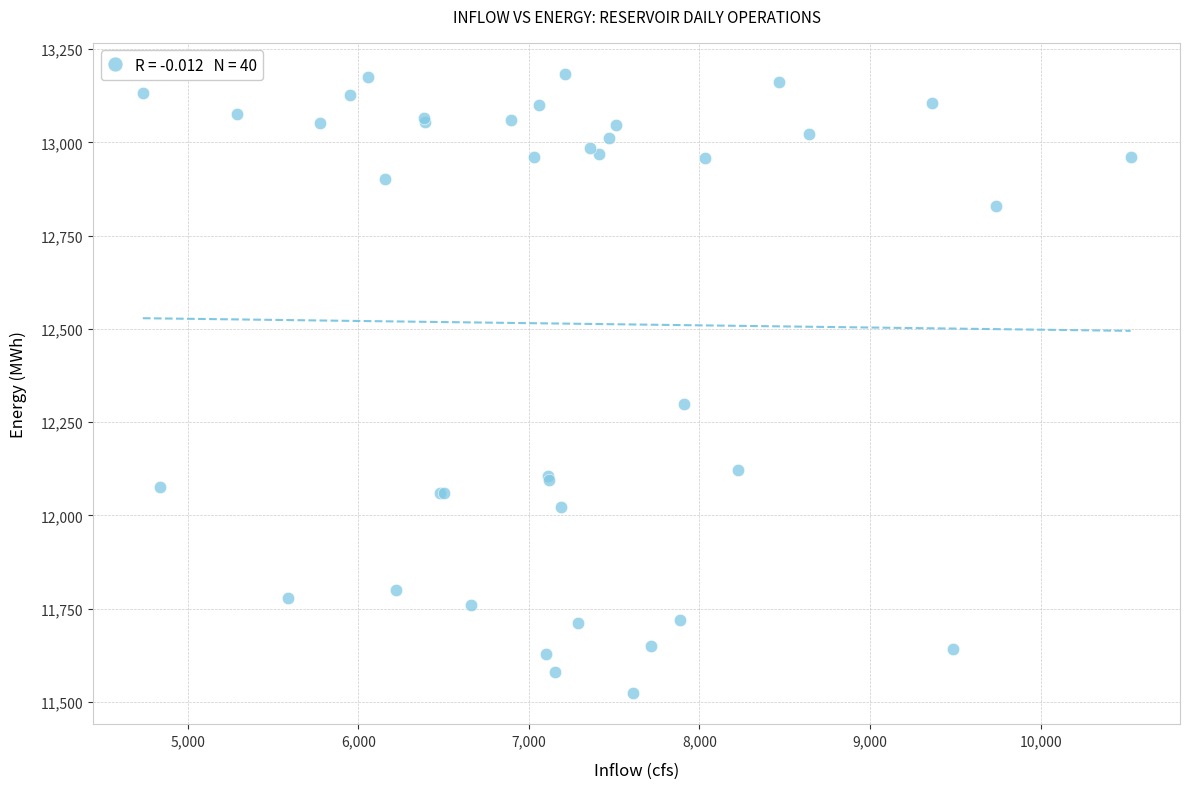

What Y value in the scatter plot is closest to 12353?

12300